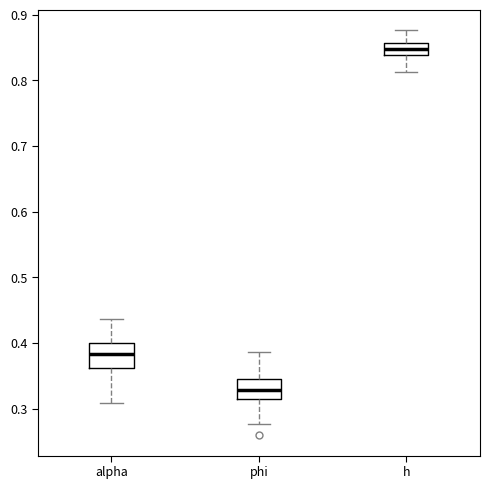

Which box's median line is the highest?

h